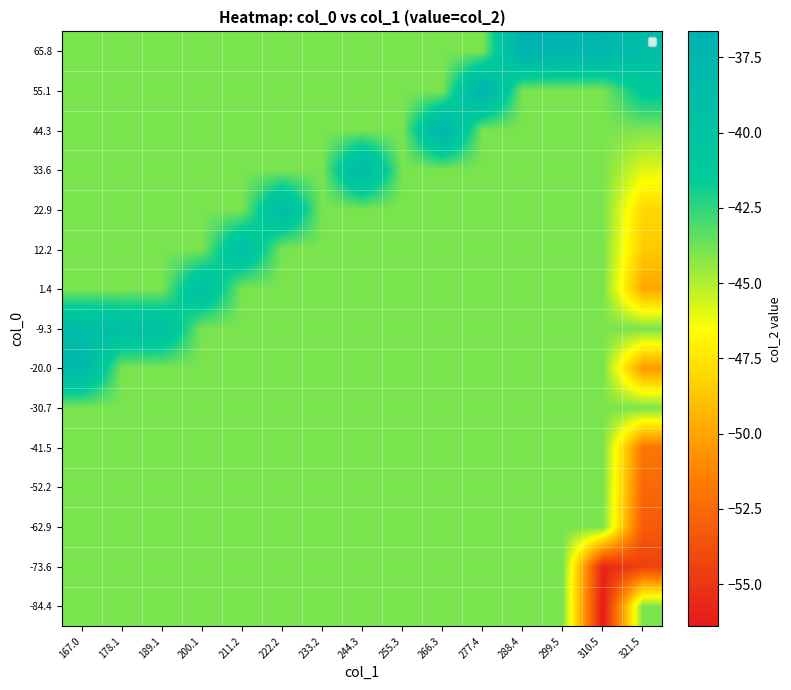

Reading left to right, list all the values displayed in this chart.

-84.4: 167.0=-44.0	178.1=-44.0	189.1=-44.0	200.1=-44.0	211.2=-44.0	222.2=-44.0	233.2=-44.0	244.3=-44.0	255.3=-44.0	266.3=-44.0	277.4=-44.0	288.4=-44.0	299.5=-44.0	310.5=-56.4	321.5=-44.0
-73.6: 167.0=-44.0	178.1=-44.0	189.1=-44.0	200.1=-44.0	211.2=-44.0	222.2=-44.0	233.2=-44.0	244.3=-44.0	255.3=-44.0	266.3=-44.0	277.4=-44.0	288.4=-44.0	299.5=-44.0	310.5=-55.8	321.5=-54.5
-62.9: 167.0=-44.0	178.1=-44.0	189.1=-44.0	200.1=-44.0	211.2=-44.0	222.2=-44.0	233.2=-44.0	244.3=-44.0	255.3=-44.0	266.3=-44.0	277.4=-44.0	288.4=-44.0	299.5=-44.0	310.5=-44.0	321.5=-53.2
-52.2: 167.0=-44.0	178.1=-44.0	189.1=-44.0	200.1=-44.0	211.2=-44.0	222.2=-44.0	233.2=-44.0	244.3=-44.0	255.3=-44.0	266.3=-44.0	277.4=-44.0	288.4=-44.0	299.5=-44.0	310.5=-44.0	321.5=-52.6
-41.5: 167.0=-44.0	178.1=-44.0	189.1=-44.0	200.1=-44.0	211.2=-44.0	222.2=-44.0	233.2=-44.0	244.3=-44.0	255.3=-44.0	266.3=-44.0	277.4=-44.0	288.4=-44.0	299.5=-44.0	310.5=-44.0	321.5=-51.9
-30.7: 167.0=-44.0	178.1=-44.0	189.1=-44.0	200.1=-44.0	211.2=-44.0	222.2=-44.0	233.2=-44.0	244.3=-44.0	255.3=-44.0	266.3=-44.0	277.4=-44.0	288.4=-44.0	299.5=-44.0	310.5=-44.0	321.5=-44.0
-20.0: 167.0=-37.9	178.1=-44.0	189.1=-44.0	200.1=-44.0	211.2=-44.0	222.2=-44.0	233.2=-44.0	244.3=-44.0	255.3=-44.0	266.3=-44.0	277.4=-44.0	288.4=-44.0	299.5=-44.0	310.5=-44.0	321.5=-50.5
-9.3: 167.0=-38.7	178.1=-39.2	189.1=-39.3	200.1=-44.0	211.2=-44.0	222.2=-44.0	233.2=-44.0	244.3=-44.0	255.3=-44.0	266.3=-44.0	277.4=-44.0	288.4=-44.0	299.5=-44.0	310.5=-44.0	321.5=-44.0
1.4: 167.0=-44.0	178.1=-44.0	189.1=-44.0	200.1=-39.2	211.2=-44.0	222.2=-44.0	233.2=-44.0	244.3=-44.0	255.3=-44.0	266.3=-44.0	277.4=-44.0	288.4=-44.0	299.5=-44.0	310.5=-44.0	321.5=-49.9
12.2: 167.0=-44.0	178.1=-44.0	189.1=-44.0	200.1=-44.0	211.2=-39.1	222.2=-44.0	233.2=-44.0	244.3=-44.0	255.3=-44.0	266.3=-44.0	277.4=-44.0	288.4=-44.0	299.5=-44.0	310.5=-44.0	321.5=-48.6
22.9: 167.0=-44.0	178.1=-44.0	189.1=-44.0	200.1=-44.0	211.2=-44.0	222.2=-38.7	233.2=-44.0	244.3=-44.0	255.3=-44.0	266.3=-44.0	277.4=-44.0	288.4=-44.0	299.5=-44.0	310.5=-44.0	321.5=-48.0
33.6: 167.0=-44.0	178.1=-44.0	189.1=-44.0	200.1=-44.0	211.2=-44.0	222.2=-44.0	233.2=-44.0	244.3=-37.9	255.3=-44.0	266.3=-44.0	277.4=-44.0	288.4=-44.0	299.5=-44.0	310.5=-44.0	321.5=-45.9
44.3: 167.0=-44.0	178.1=-44.0	189.1=-44.0	200.1=-44.0	211.2=-44.0	222.2=-44.0	233.2=-44.0	244.3=-44.0	255.3=-44.0	266.3=-37.3	277.4=-44.0	288.4=-44.0	299.5=-44.0	310.5=-44.0	321.5=-44.0
55.1: 167.0=-44.0	178.1=-44.0	189.1=-44.0	200.1=-44.0	211.2=-44.0	222.2=-44.0	233.2=-44.0	244.3=-44.0	255.3=-44.0	266.3=-44.0	277.4=-36.8	288.4=-44.0	299.5=-44.0	310.5=-44.0	321.5=-41.1
65.8: 167.0=-44.0	178.1=-44.0	189.1=-44.0	200.1=-44.0	211.2=-44.0	222.2=-44.0	233.2=-44.0	244.3=-44.0	255.3=-44.0	266.3=-44.0	277.4=-44.0	288.4=-36.6	299.5=-37.1	310.5=-37.6	321.5=-39.0